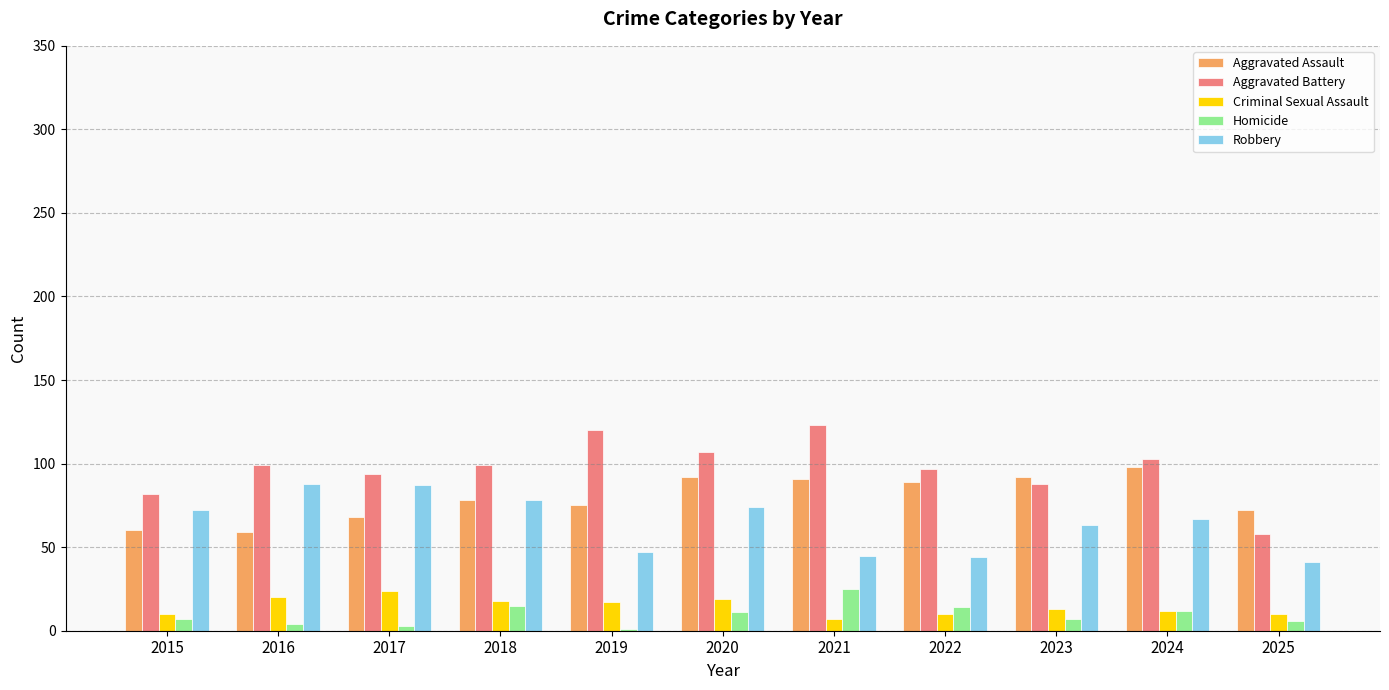

Which series has the largest total across all categories?

Aggravated Battery